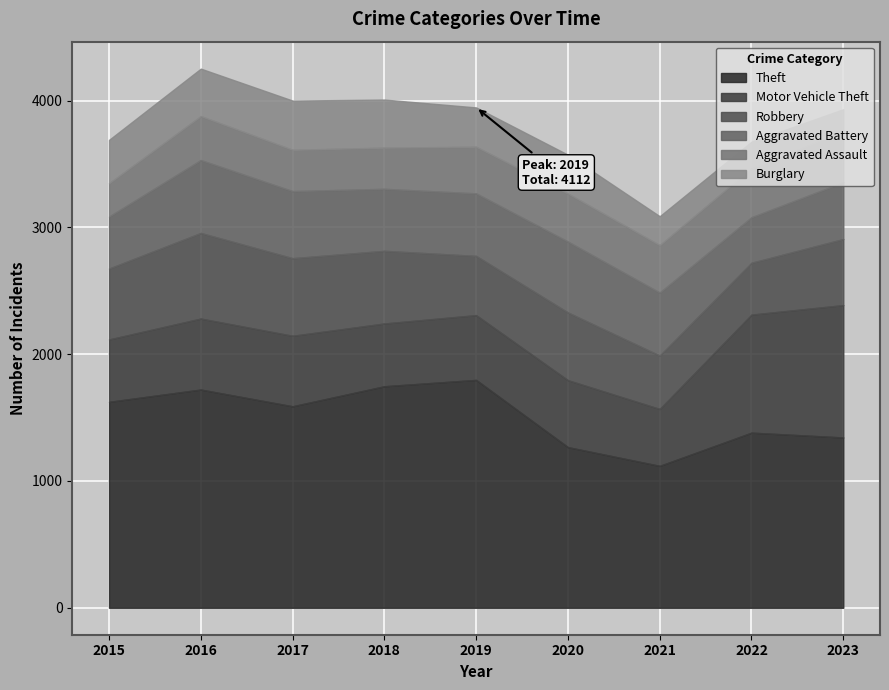

What is the value of the Burglary point at the 1st from the left?

342